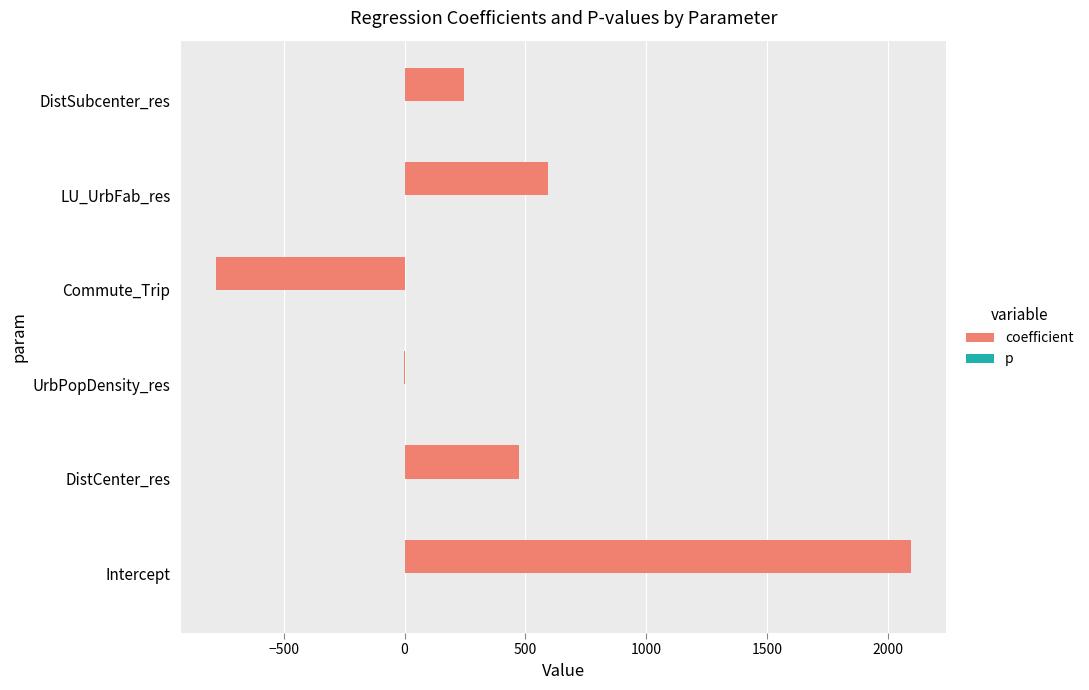

What is the maximum value shown in the chart?

2095.3